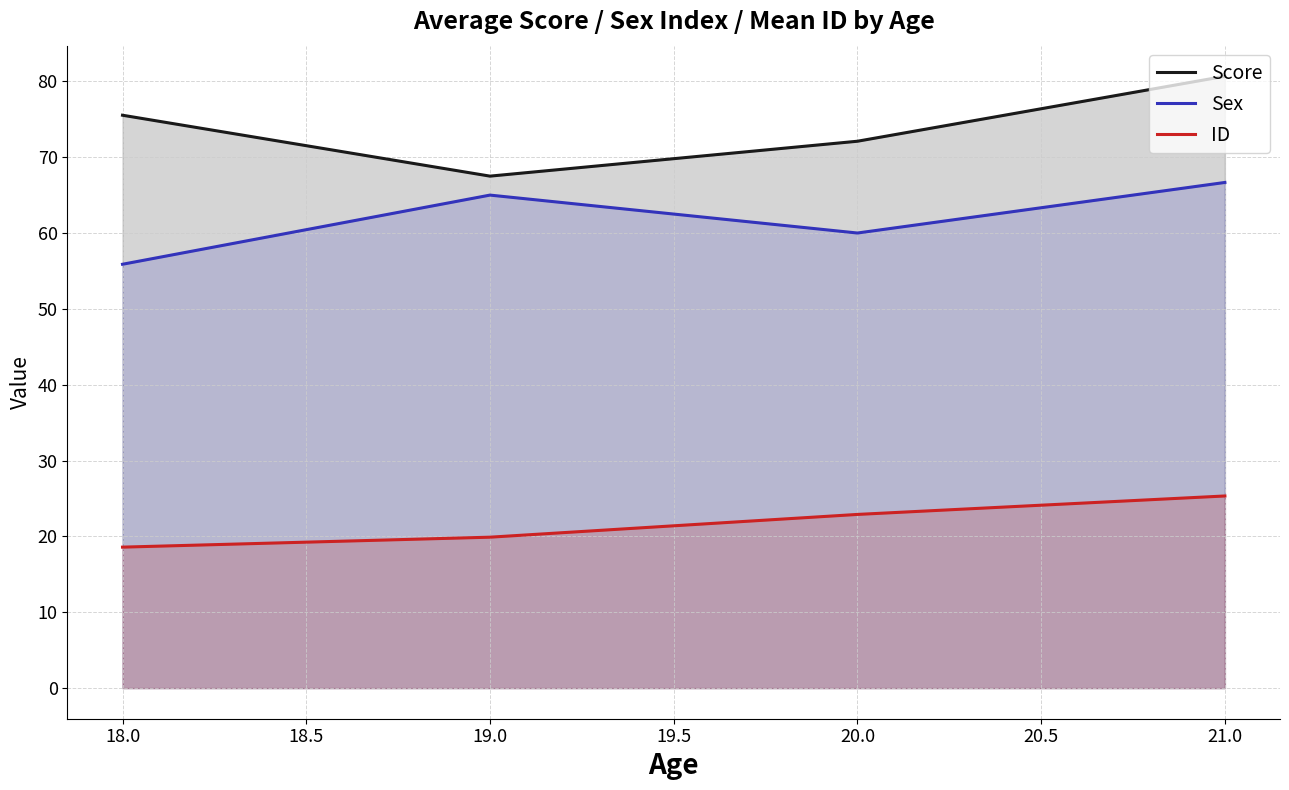

At which label does Score reach its peak?

21.0